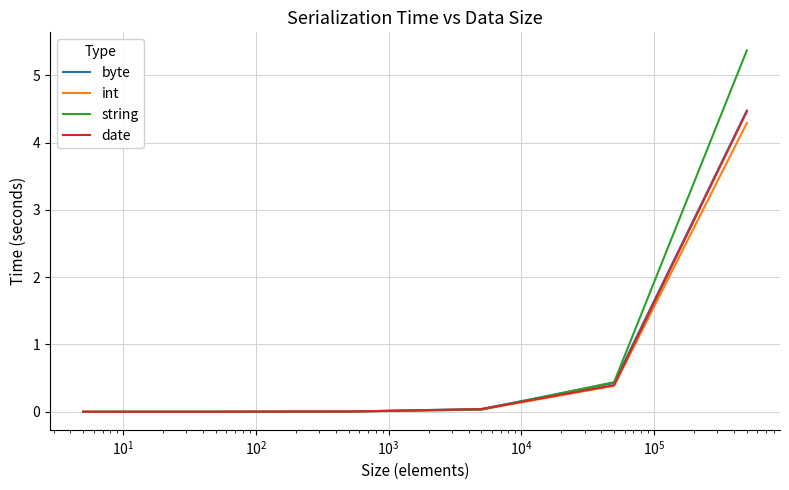

What is the highest value of the byte series?

4.5